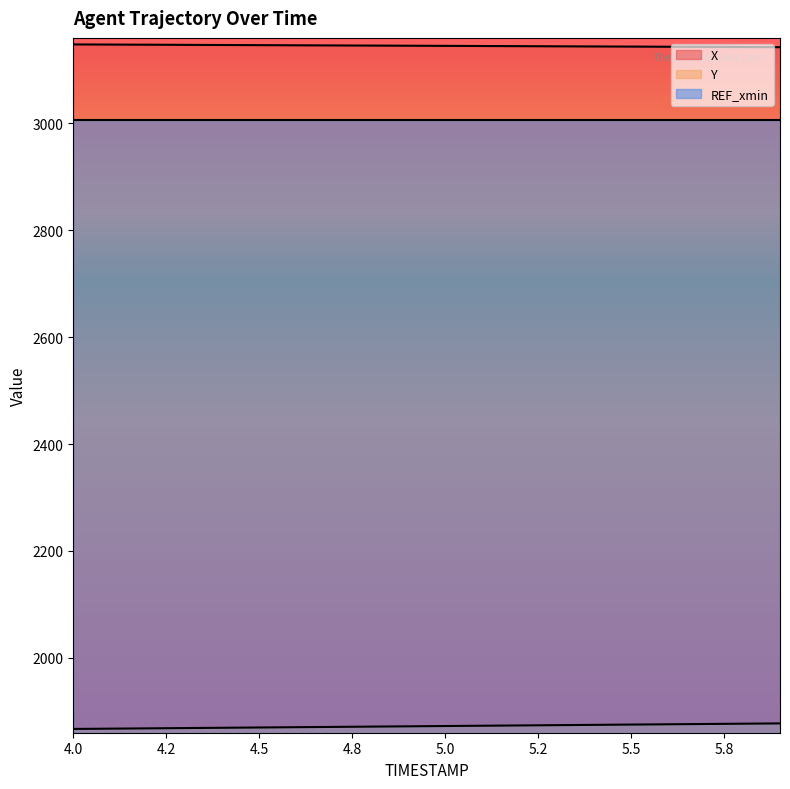

True or false: Y and X intersect in this chart.

False